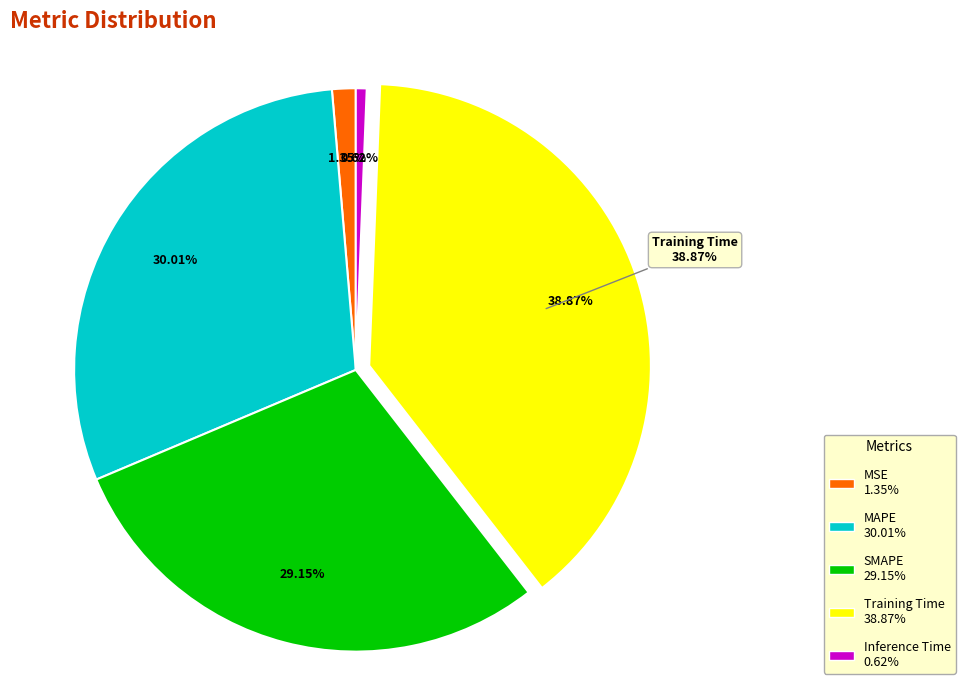

Is SMAPE the majority of the pie?

No